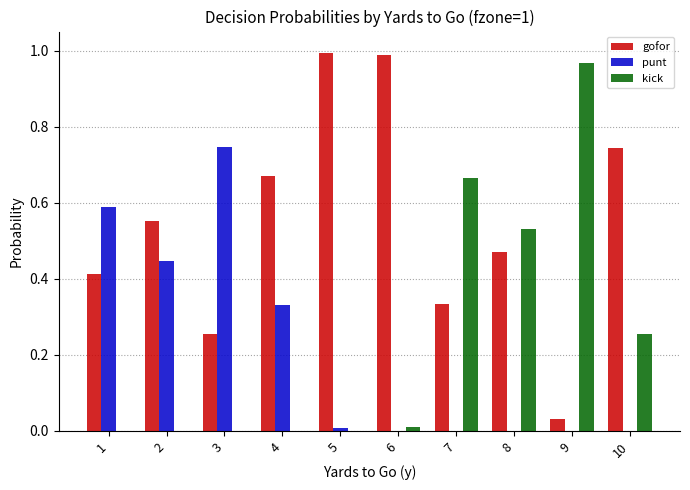

The kick series shows 1.2 at 7. True or false?

False